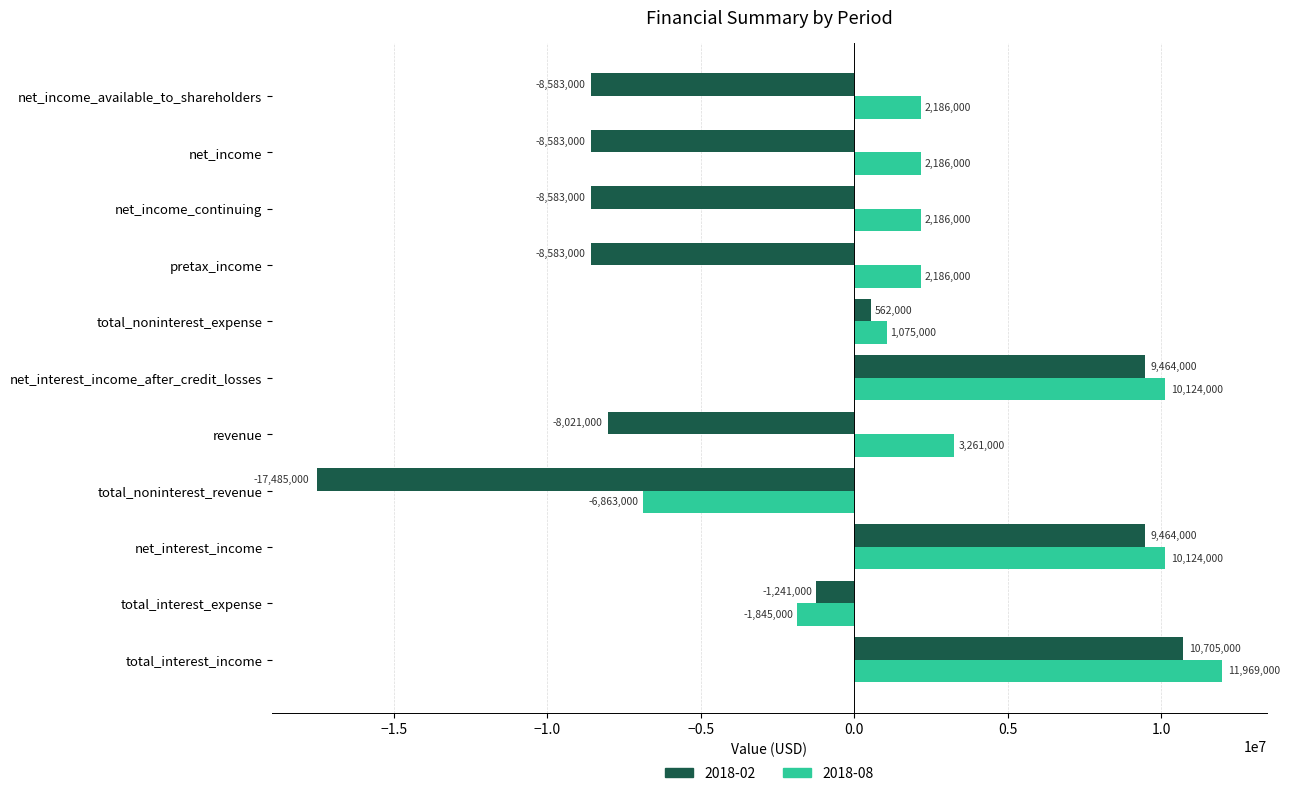

What is the sum of all 2018-08 values?

36589000